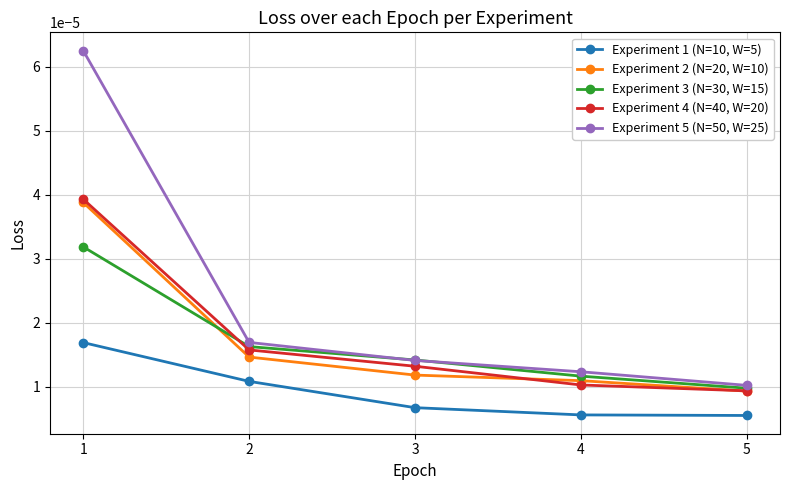

True or false: Experiment 3 (N=30, W=15) and Experiment 1 (N=10, W=5) cross at least once.

False